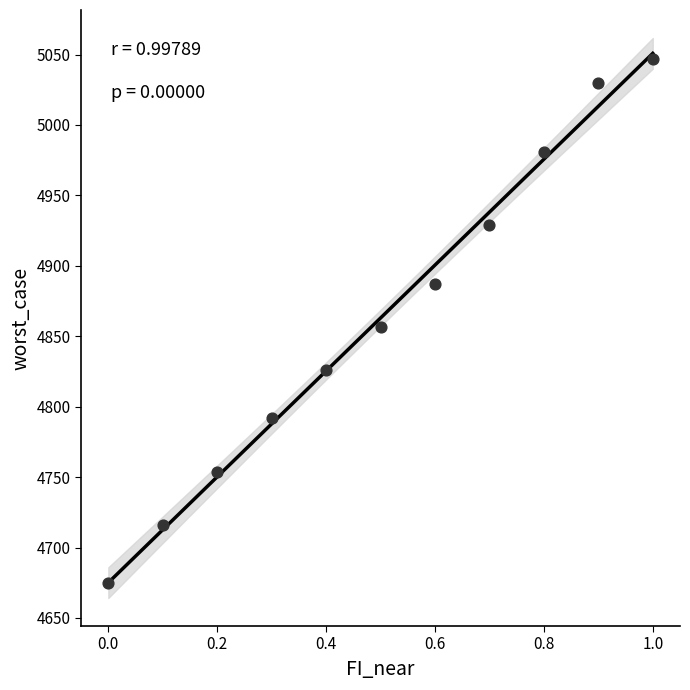

What Y value in the scatter plot is closest to 4861?

4856.5